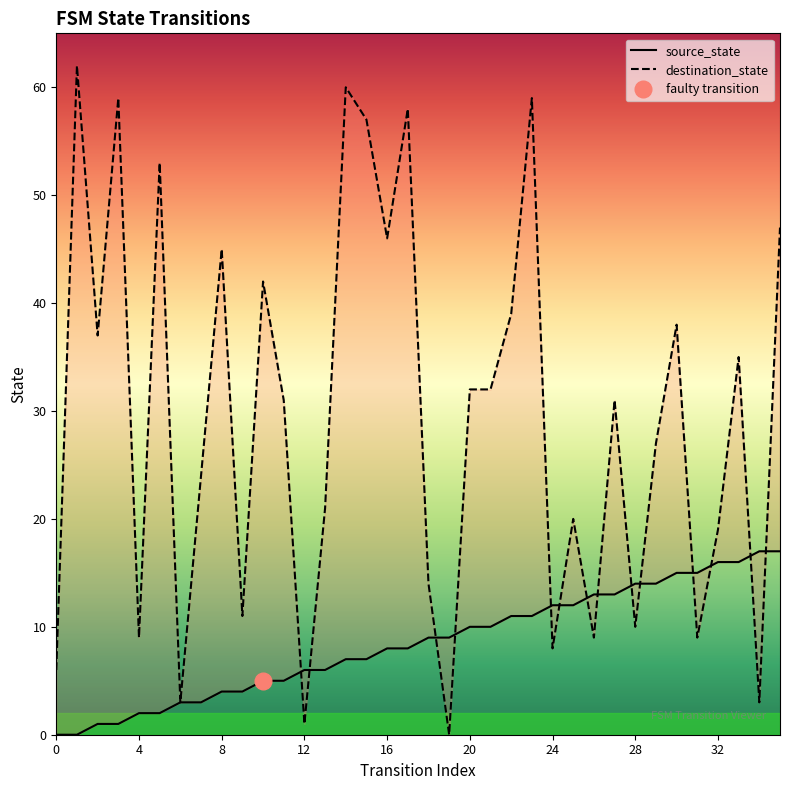

What is the average value of the destination_state series?

29